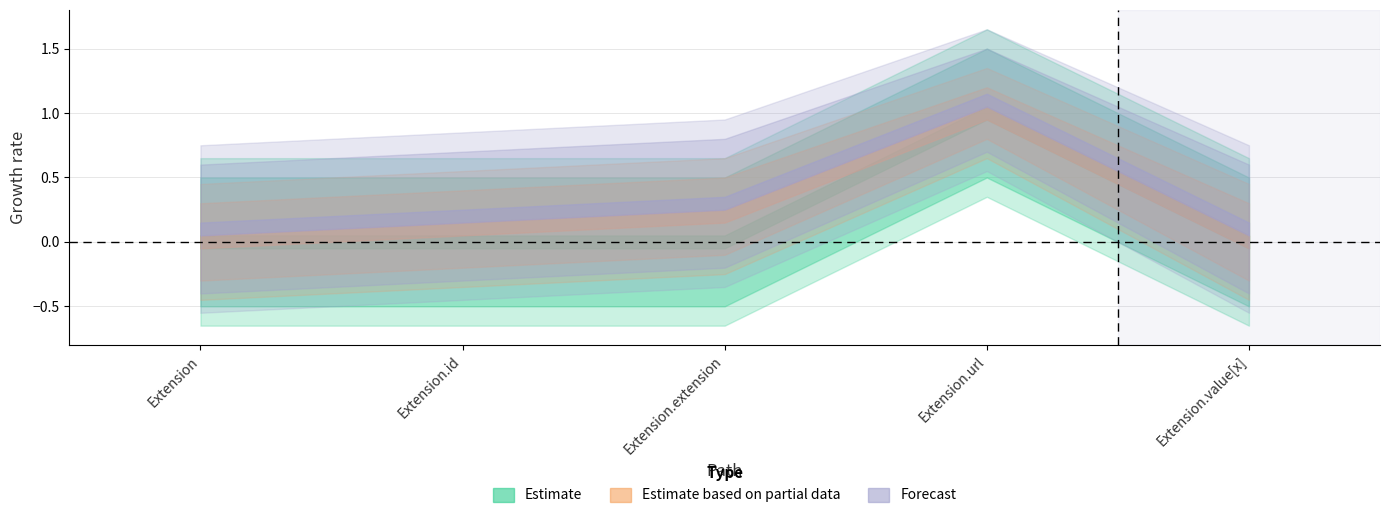

What is the label of the 5th point from the left?

Extension.value[x]